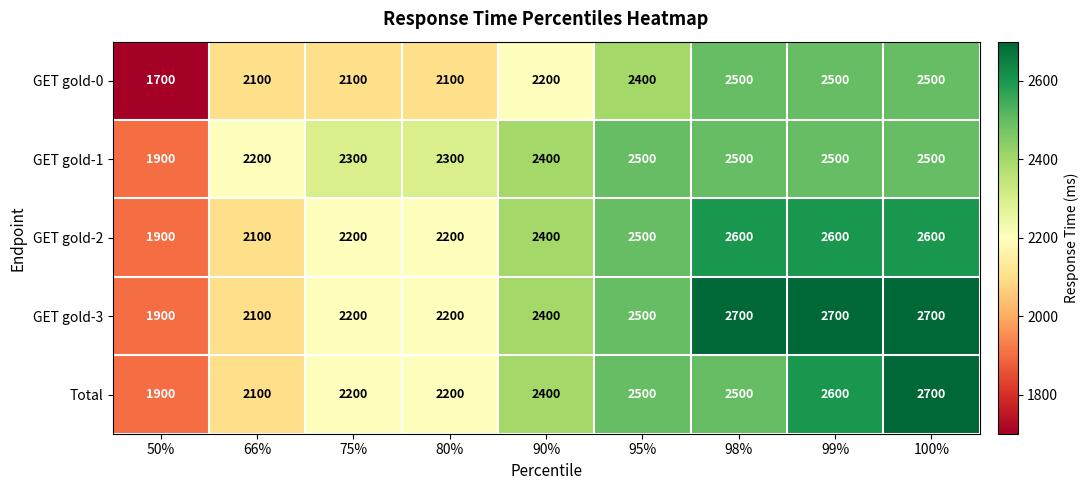

The value of Total at 99% is 2600. True or false?

True